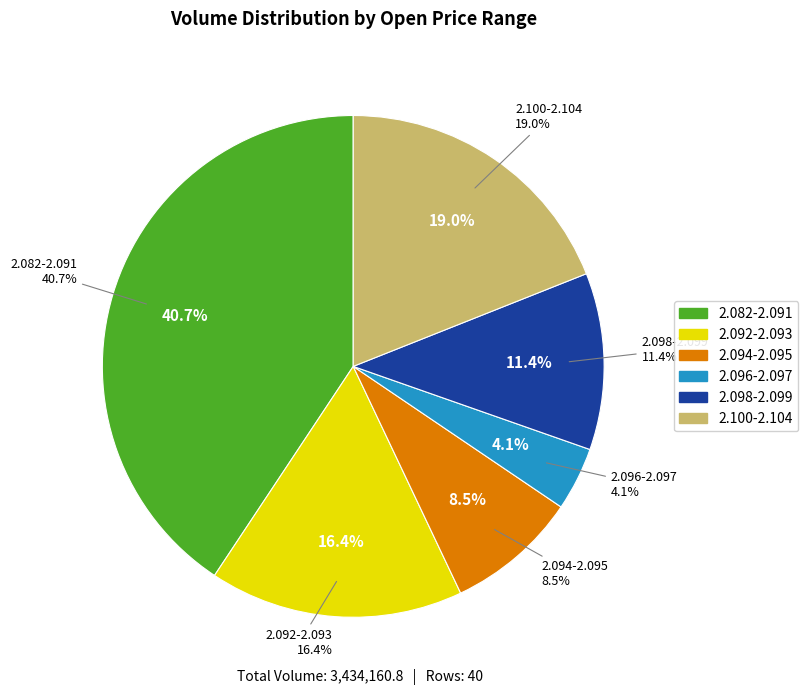

Does 38 represent more than half of the total?

No